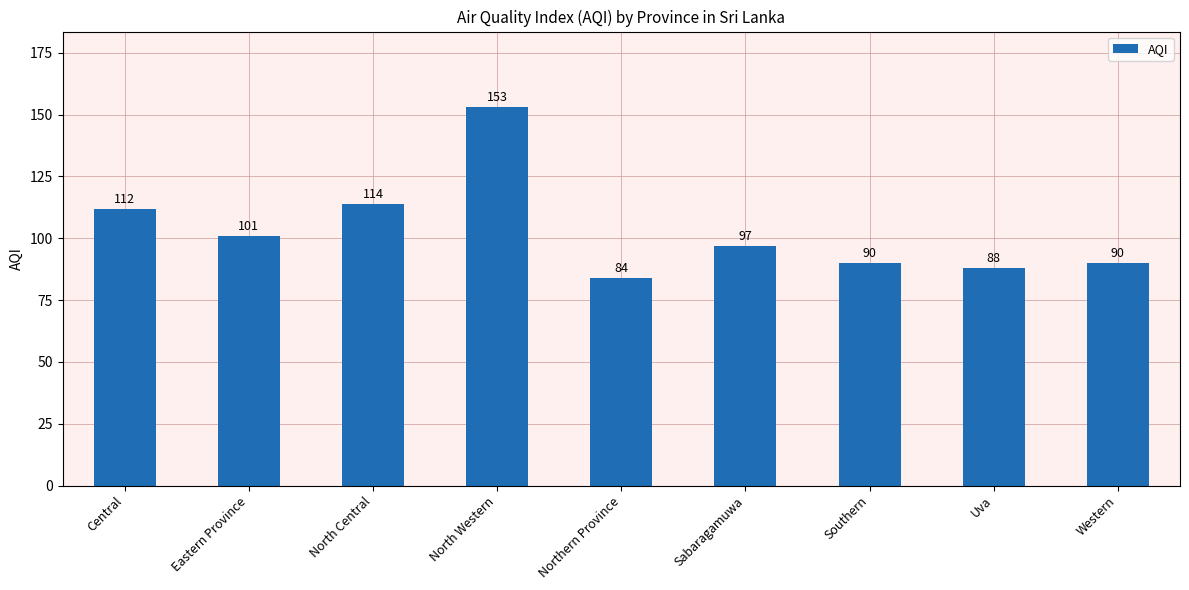

The chart shows a value of 203 at North Central. True or false?

False